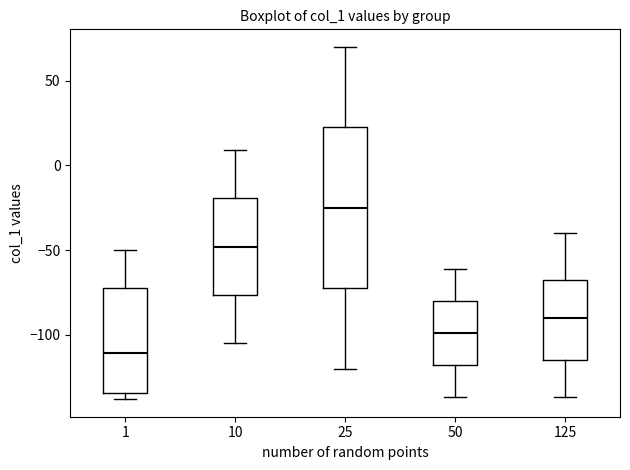

Comparing the boxes themselves (not the whiskers), which one is the tallest?

25